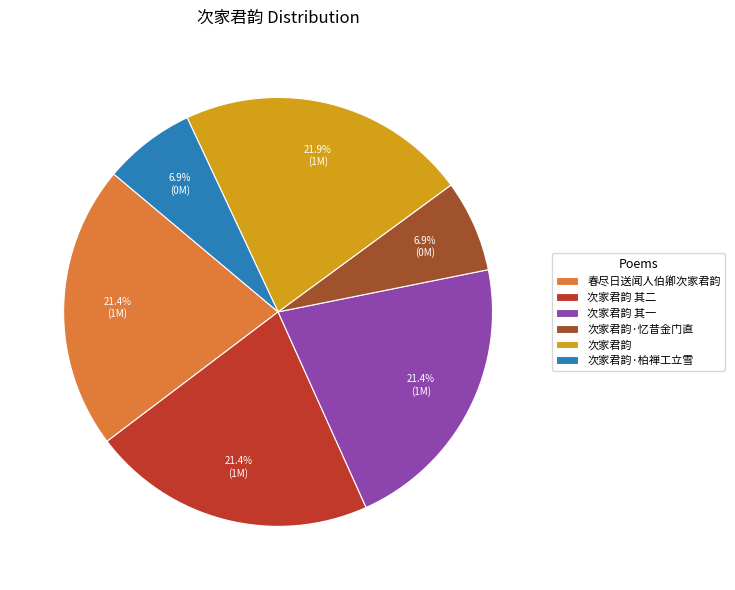

Between 次家君韵·忆昔金门直 and 次家君韵 其一, which is larger?

次家君韵 其一